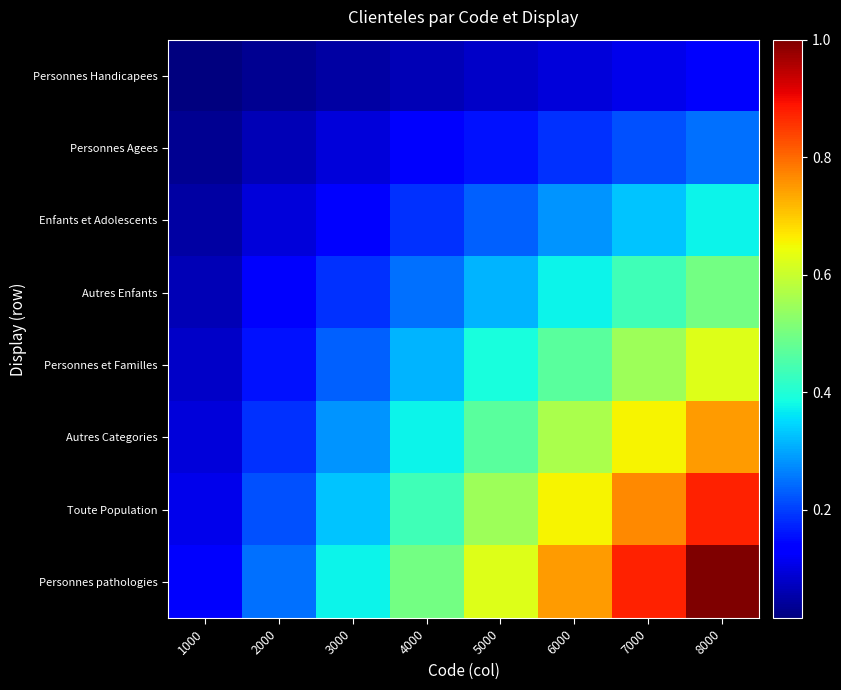

How many distinct data groups are displayed?

8